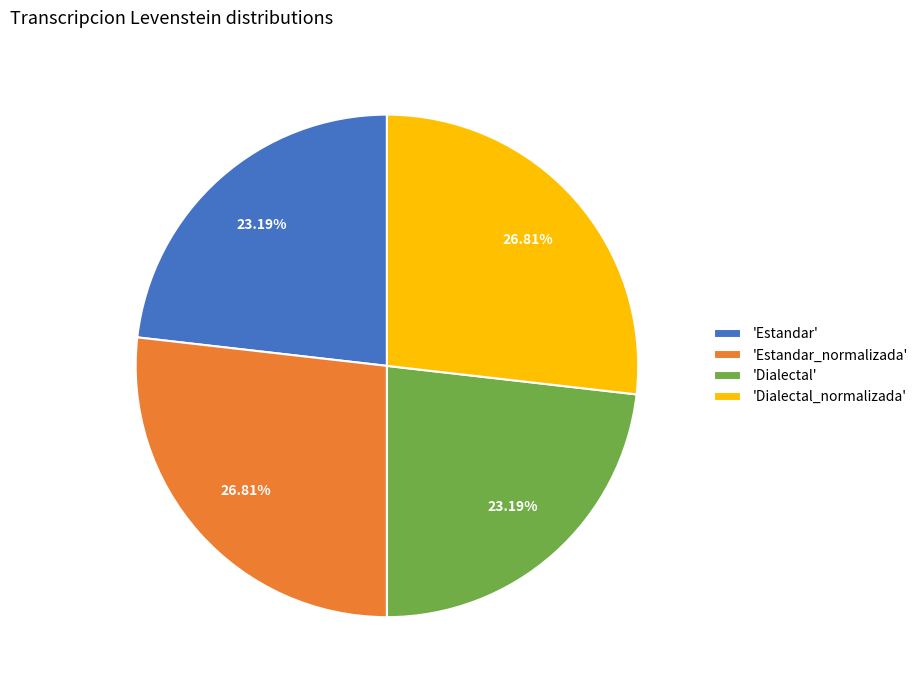

How many slices are in this pie chart?

4